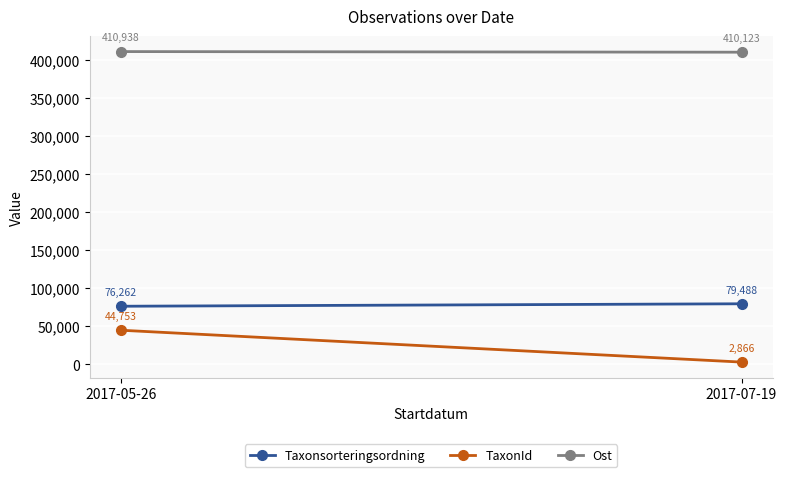

Is it true that TaxonId equals 44753.9 at 2017-05-26?

True